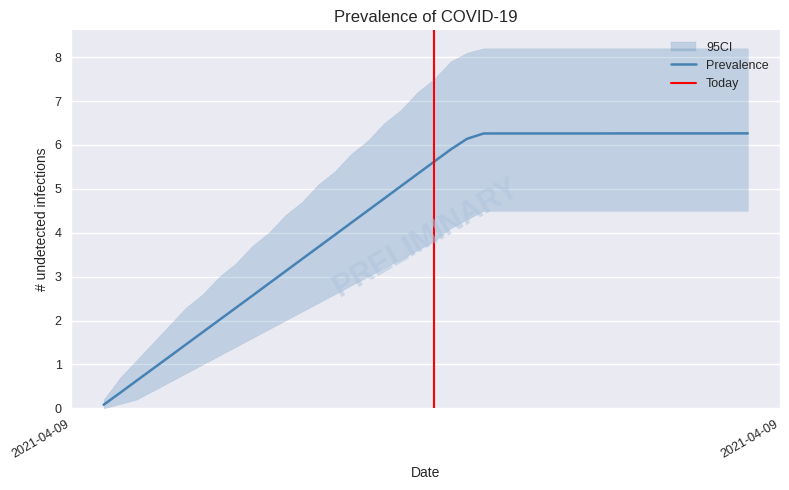

What is the greatest value displayed?

6.3